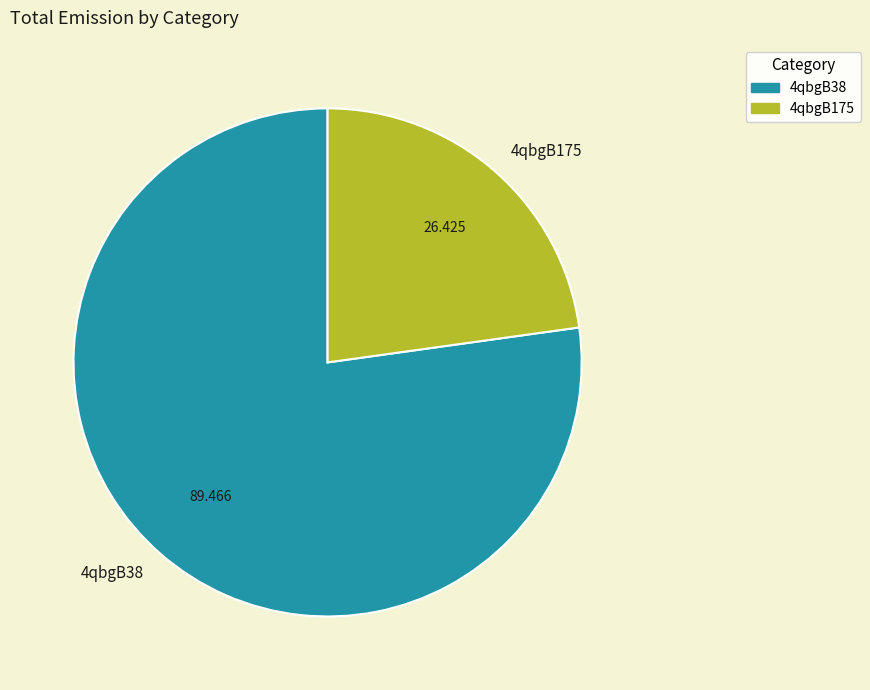

What is the smallest slice in the pie chart?

4qbgB175